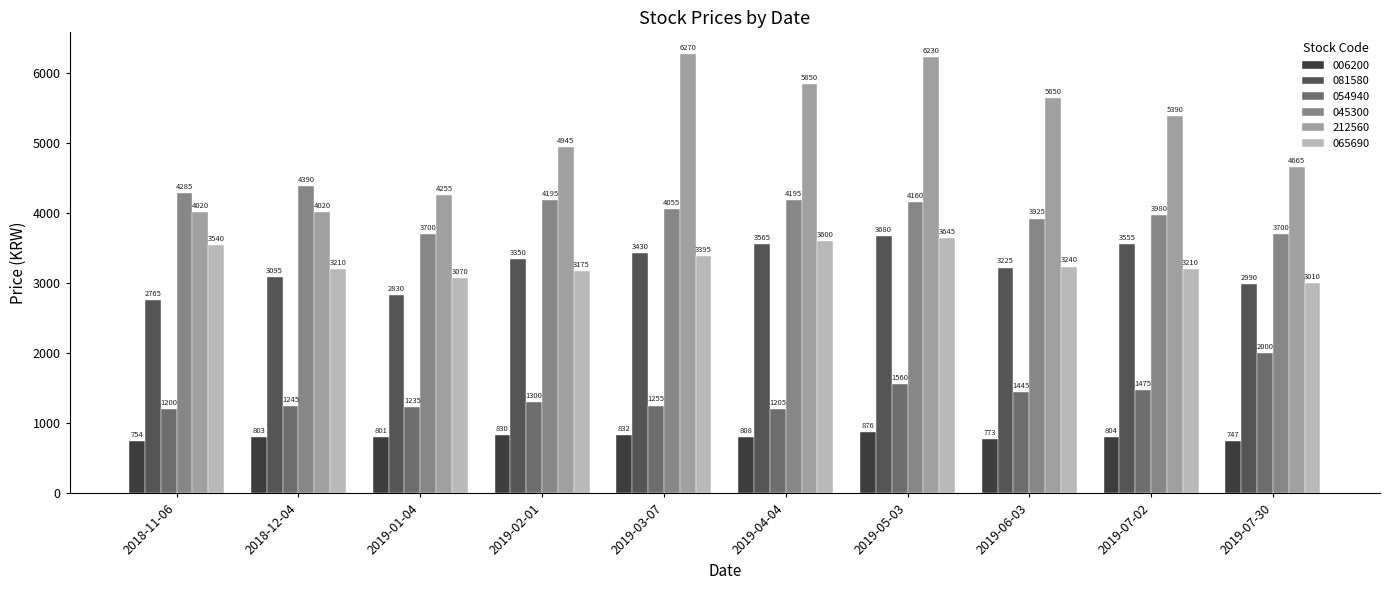

True or false: 065690 has a value of 3010 at 2019-07-30.

True